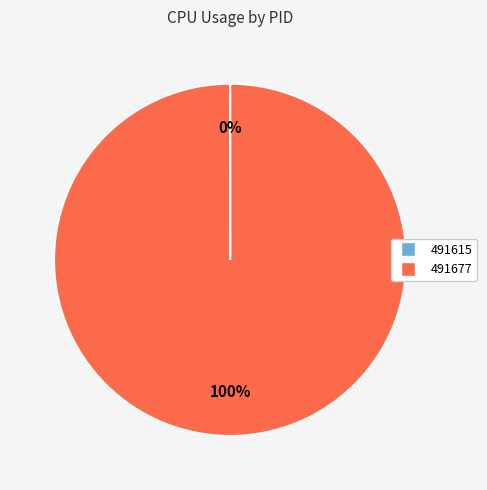

To the nearest percent, what is the difference between the largest and smallest slice percentages?

100%